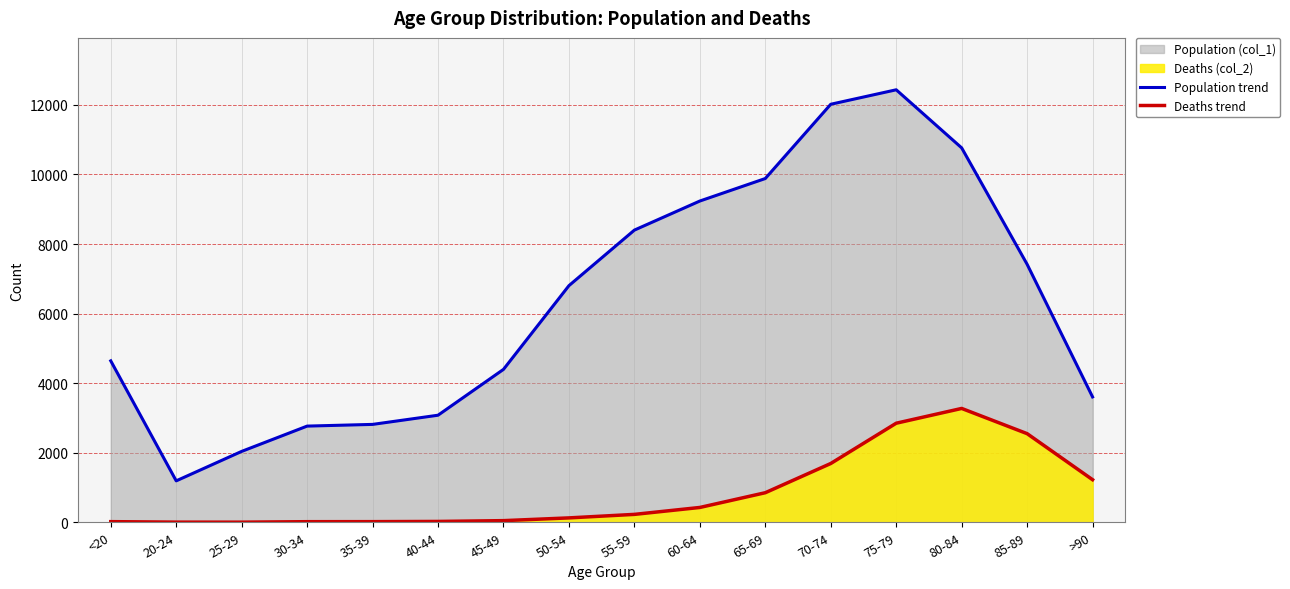

Reading right to left, list all the values displayed in this chart.

Population trend: 3604	7417	10764	12434	12018	9883	9236	8400	6803	4396	3078	2814	2765	2038	1191	4641
Deaths trend: 1224	2548	3273	2848	1690	850	426	227	126	47	24	18	17	3	4	18